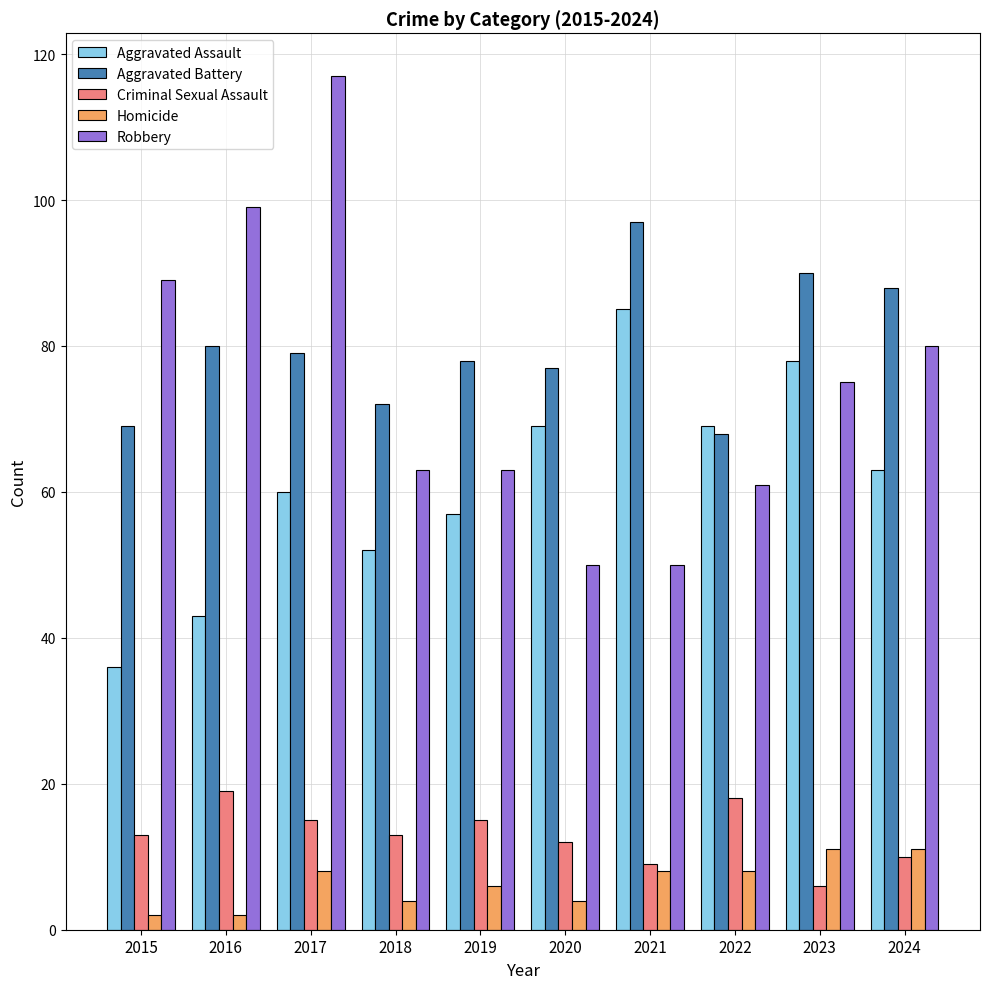

Which label corresponds to the largest value in the chart?

2017